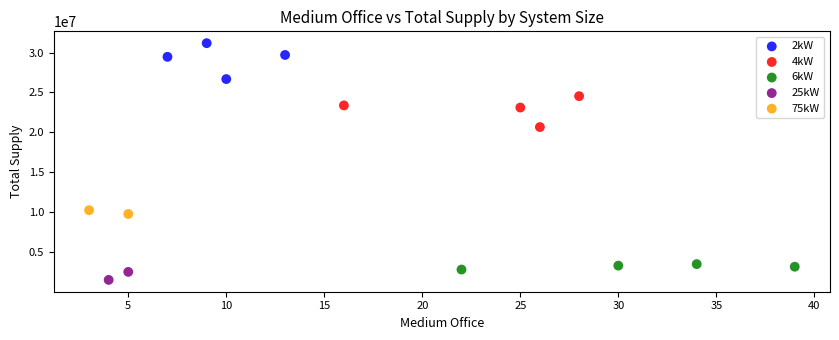

Which series contains the lowest Y value?

25kW